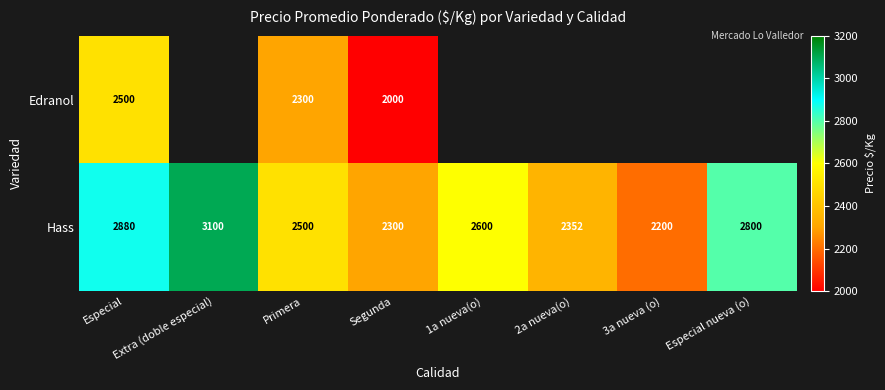

What value does the Hass series have at 3a nueva (o)?

2200